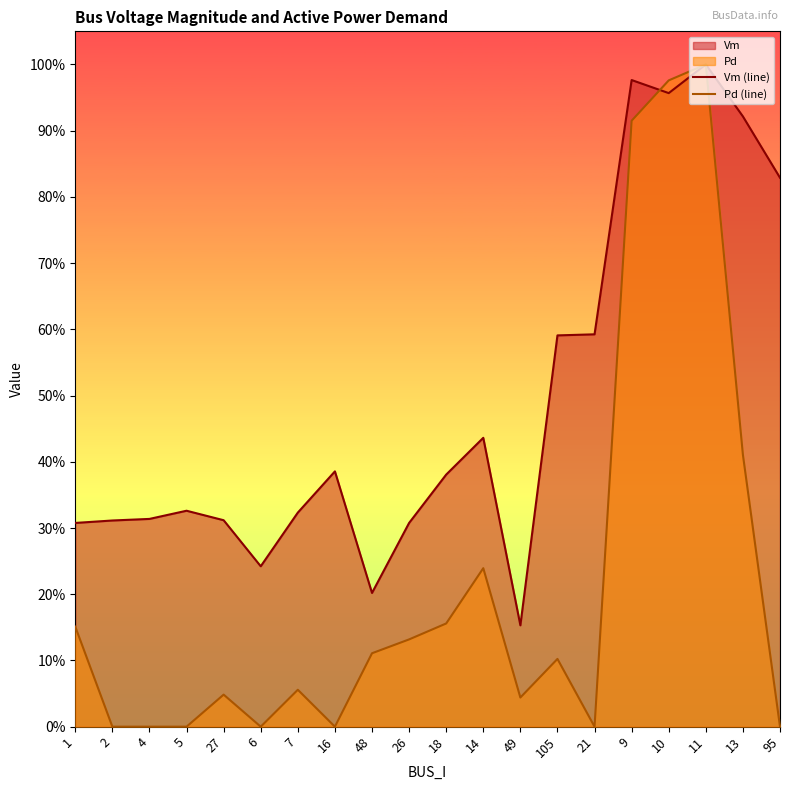

Which series has the largest total across all categories?

Vm (line)